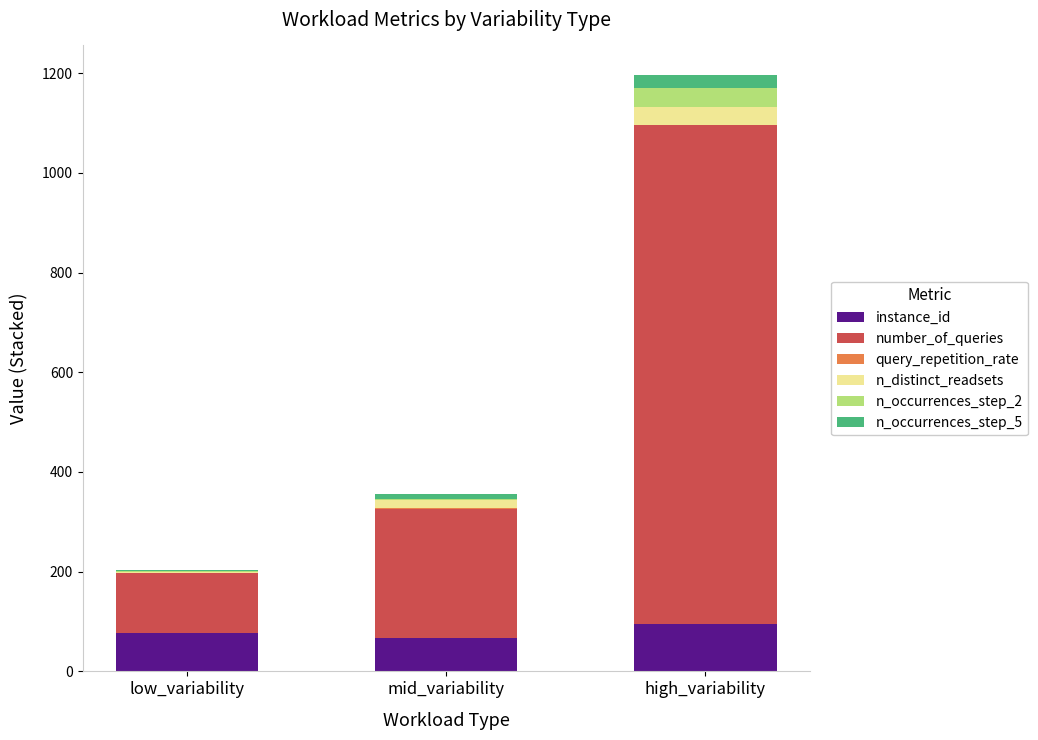

At which category is the sum across all series the highest?

high_variability